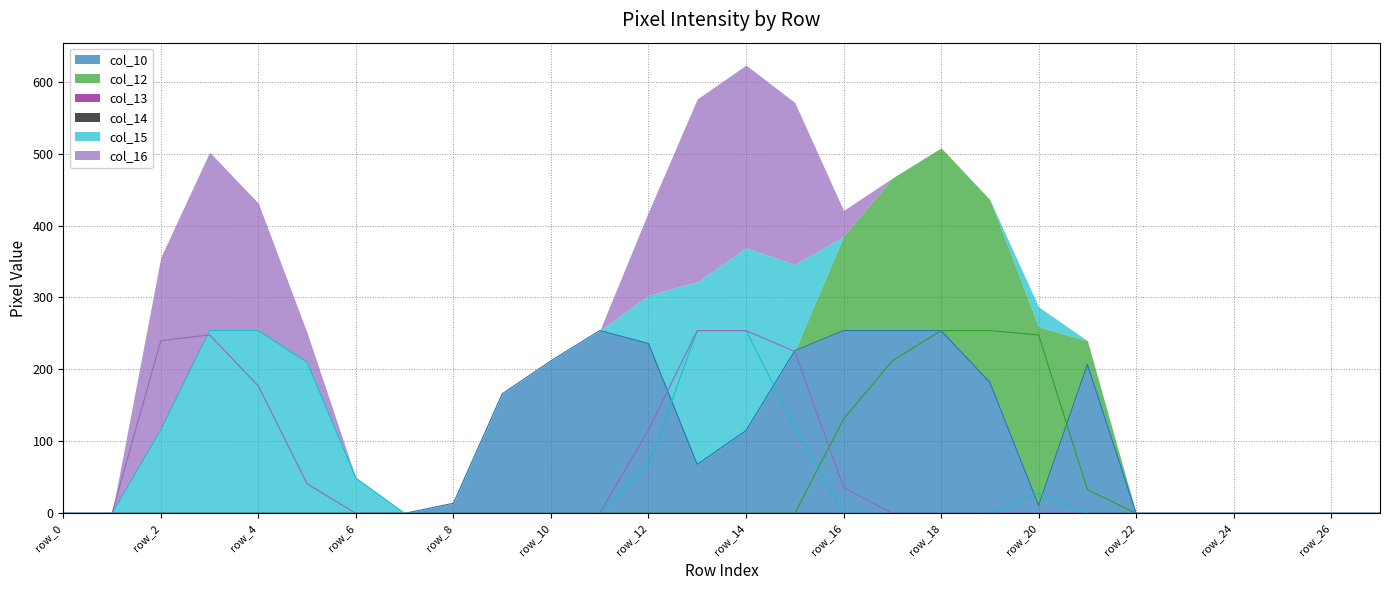

Where is the first local maximum for col_16?

row_3